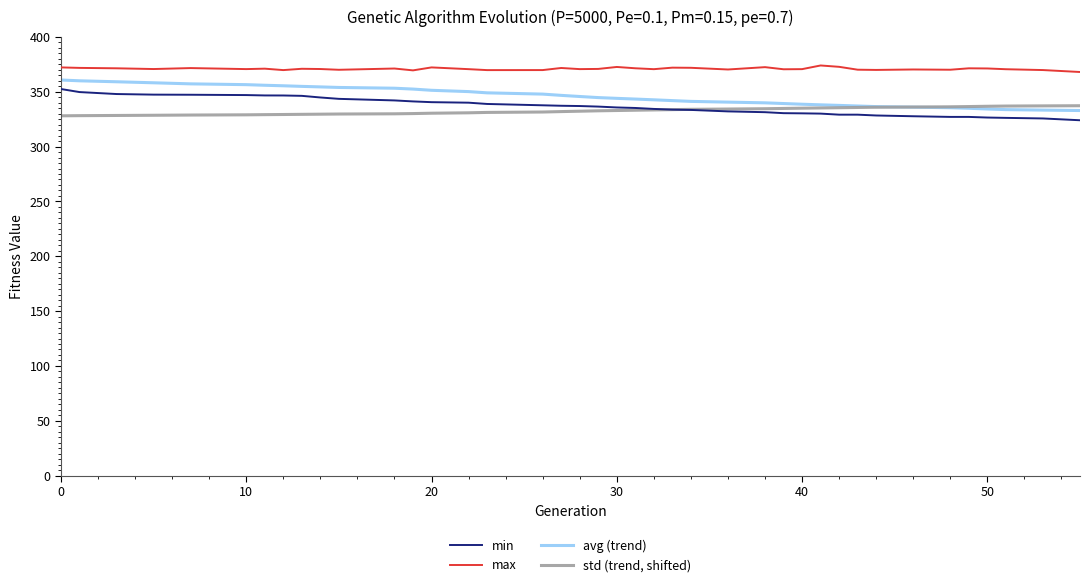

Which series has the largest total across all categories?

max